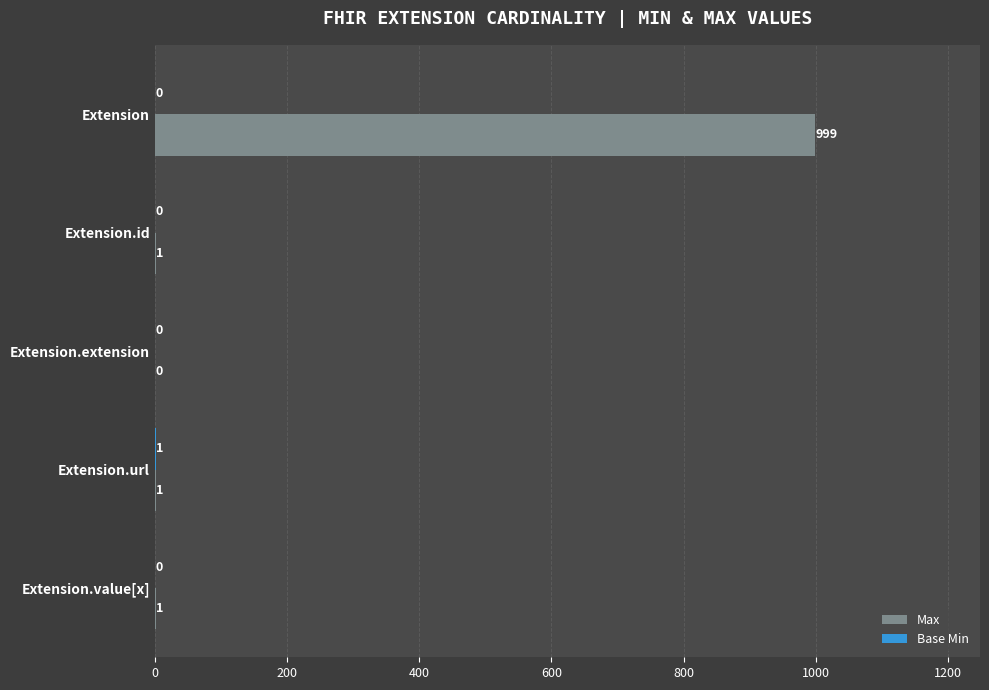

What is the total value across all series at Extension?

999